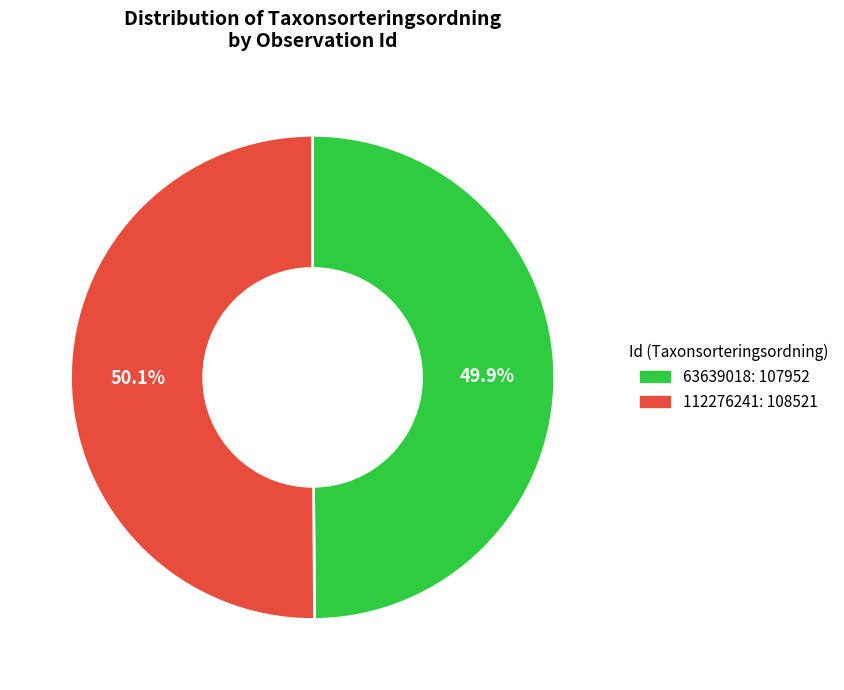

Is there any slice that represents more than half of the pie?

Yes